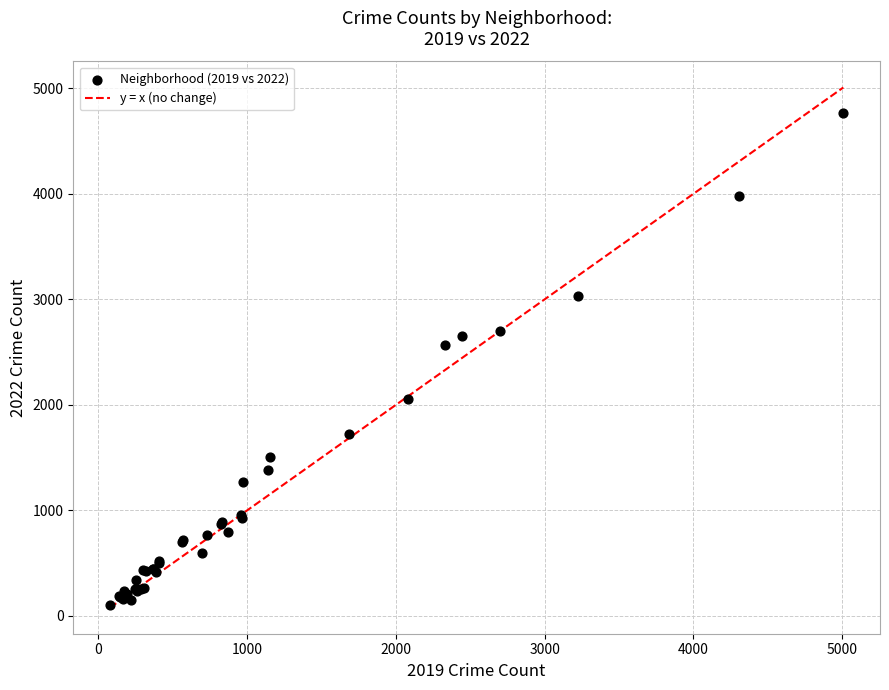

What Y value in the scatter plot is closest to 2430?

2566